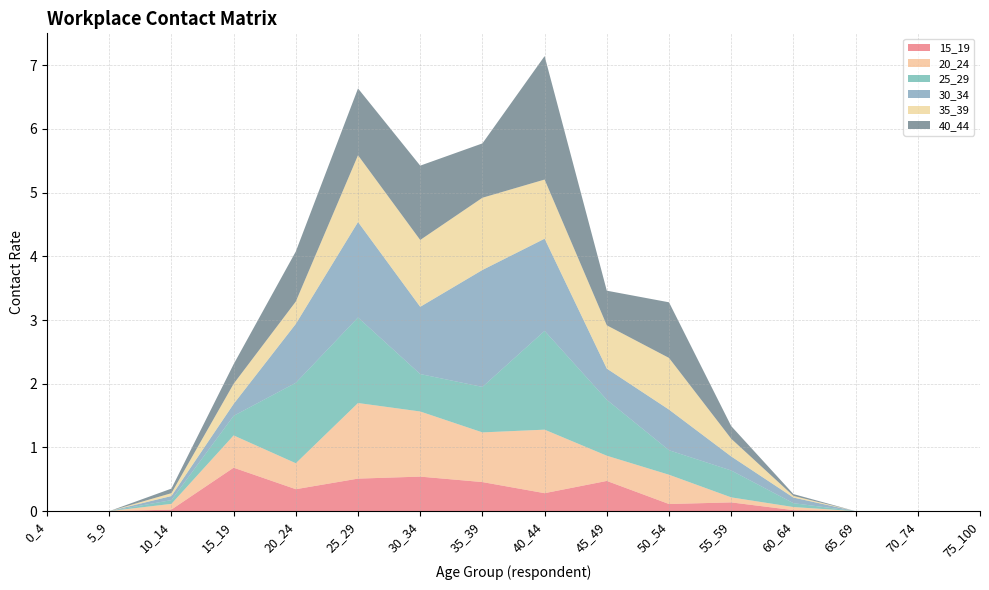

Reading left to right, what are all the values shown in this chart?

15_19: 0.0	0.0	0.0	0.7	0.3	0.5	0.5	0.5	0.3	0.5	0.1	0.1	0.0	0.0	0.0	0.0
20_24: 0.0	0.0	0.1	0.5	0.4	1.2	1.0	0.8	1.0	0.4	0.5	0.1	0.0	0.0	0.0	0.0
25_29: 0.0	0.0	0.1	0.3	1.3	1.3	0.6	0.7	1.6	0.9	0.4	0.4	0.1	0.0	0.0	0.0
30_34: 0.0	0.0	0.1	0.2	0.9	1.5	1.1	1.8	1.4	0.5	0.6	0.2	0.1	0.0	0.0	0.0
35_39: 0.0	0.0	0.0	0.3	0.4	1.0	1.0	1.1	0.9	0.7	0.8	0.3	0.0	0.0	0.0	0.0
40_44: 0.0	0.0	0.1	0.3	0.8	1.0	1.2	0.9	1.9	0.5	0.9	0.2	0.0	0.0	0.0	0.0